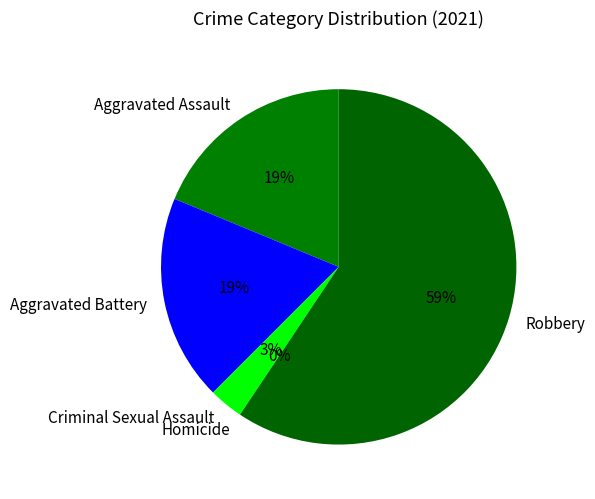

Which slice is the largest?

Robbery